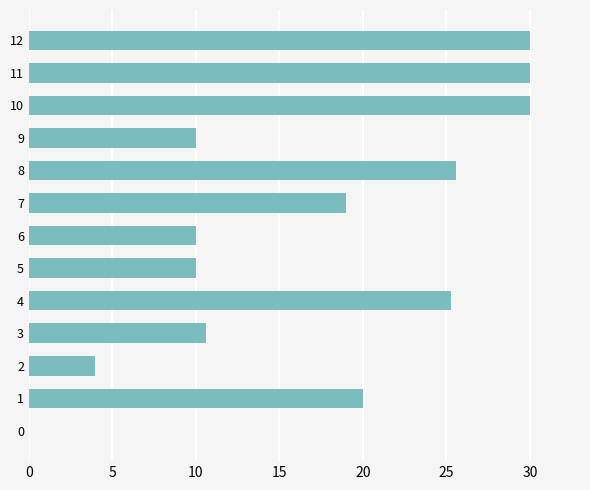

How many categories are shown in the chart?

13